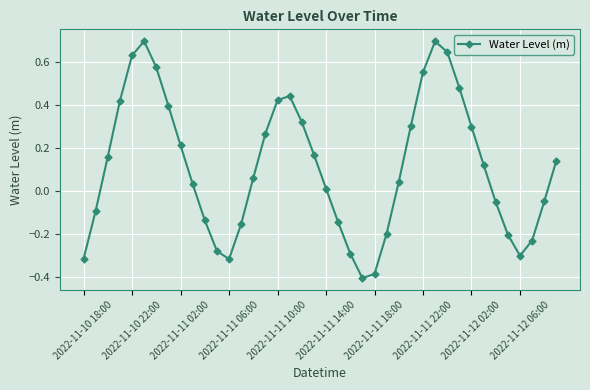

What is the greatest value displayed?

0.7